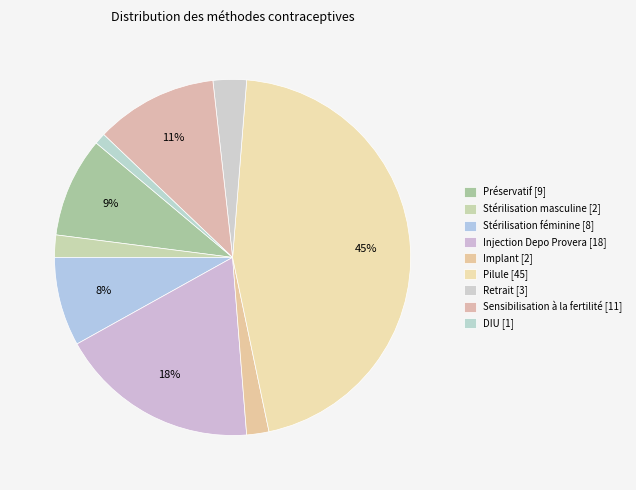

How many slices are in this pie chart?

9